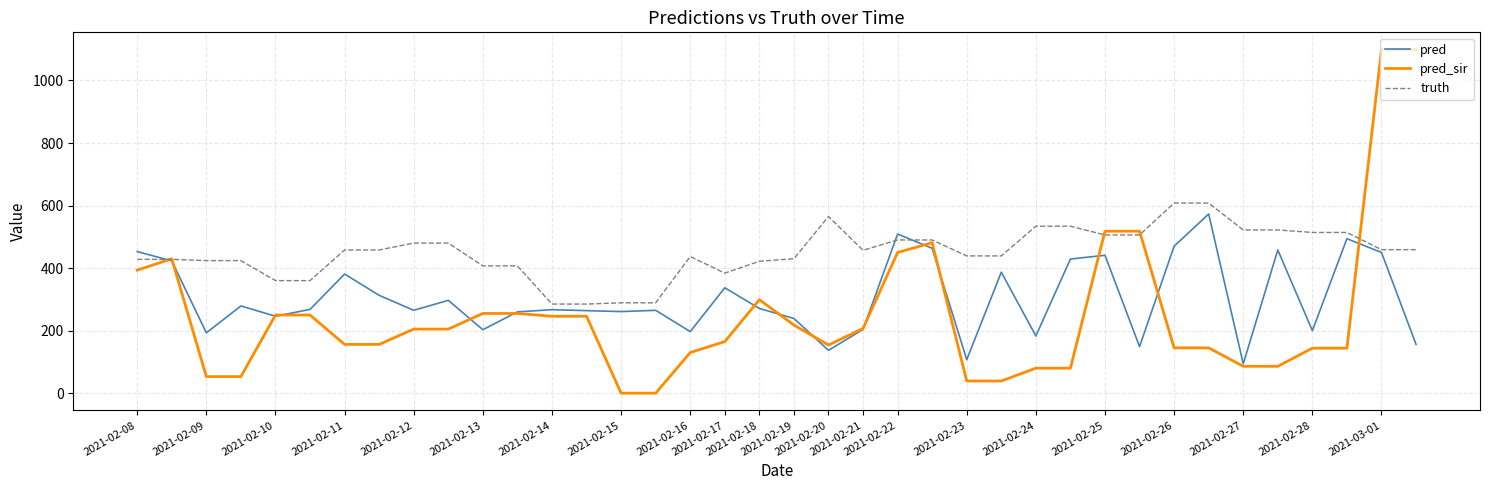

List the series in order of their peak value, lowest first.

pred, truth, pred_sir